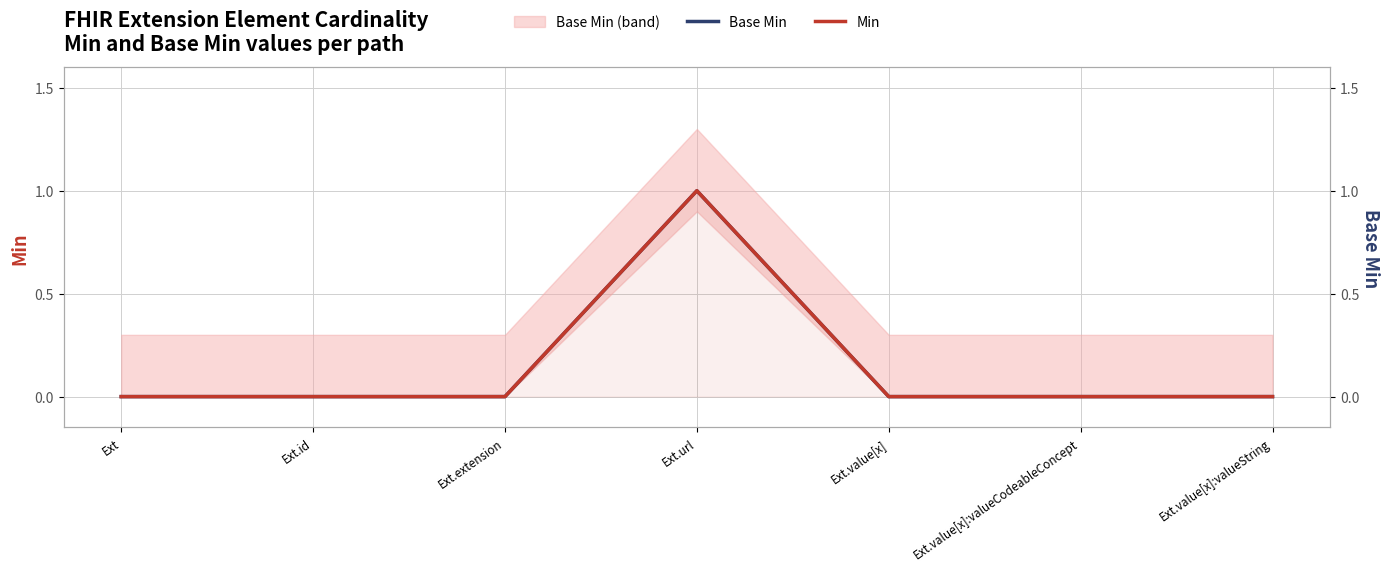

How many values in the Min series exceed 0?

1